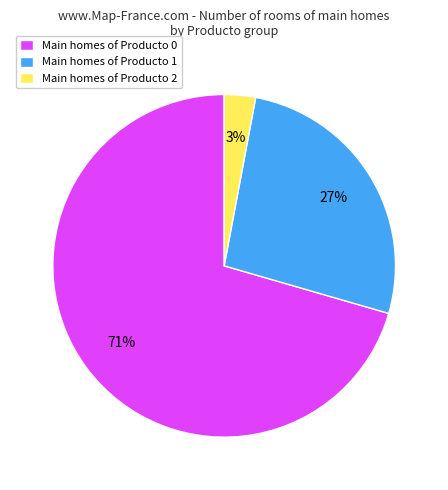

How many segments does this pie chart have?

3